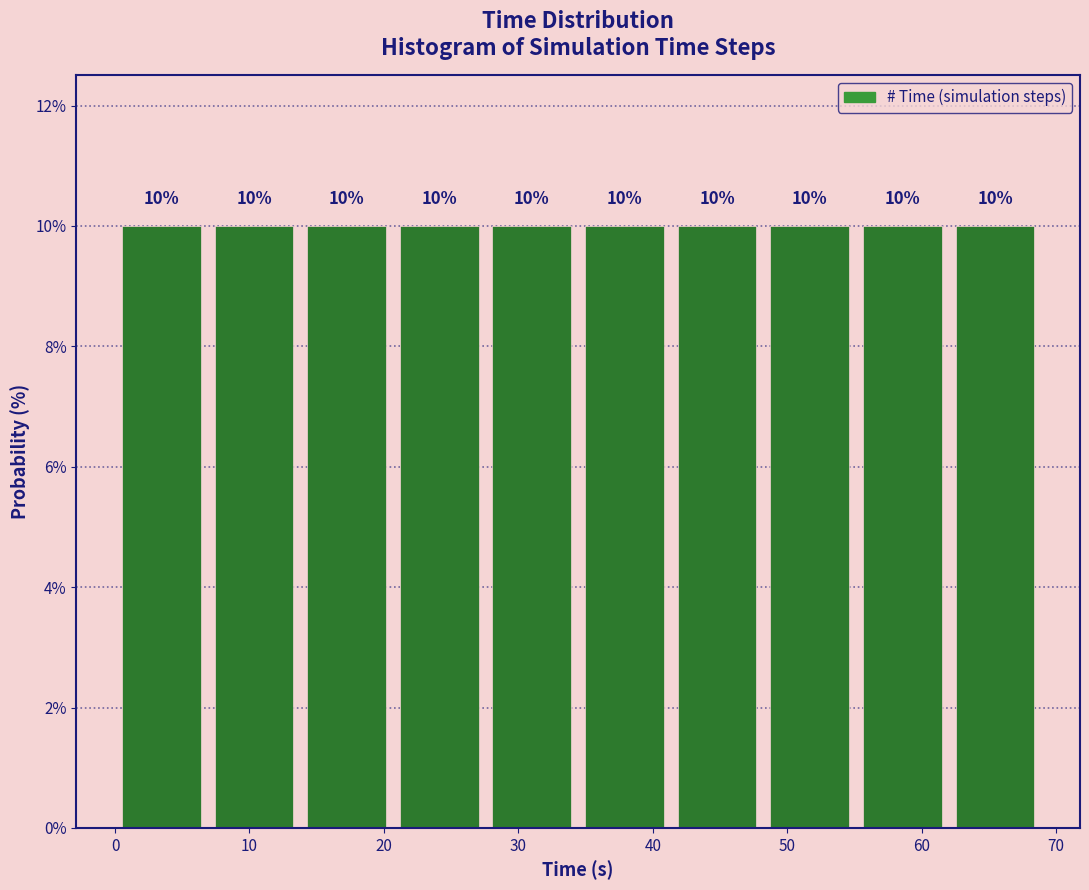

Reading left to right, transcribe this chart: for each bar, give the range it covers on the x-axis and its height. The bar edges are not printed on the chart, so give them approximately, as read against the axis.

0 to 7: 10
7 to 14: 10
14 to 21: 10
21 to 28: 10
28 to 34: 10
34 to 41: 10
41 to 48: 10
48 to 55: 10
55 to 62: 10
62 to 69: 10